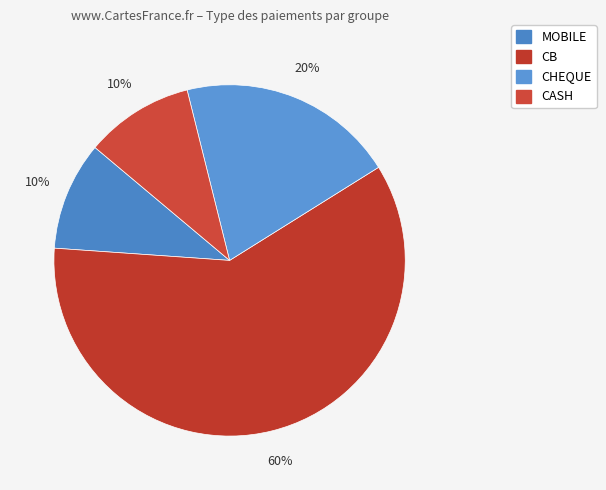

To the nearest percent, what percentage of the pie is CASH?

10%